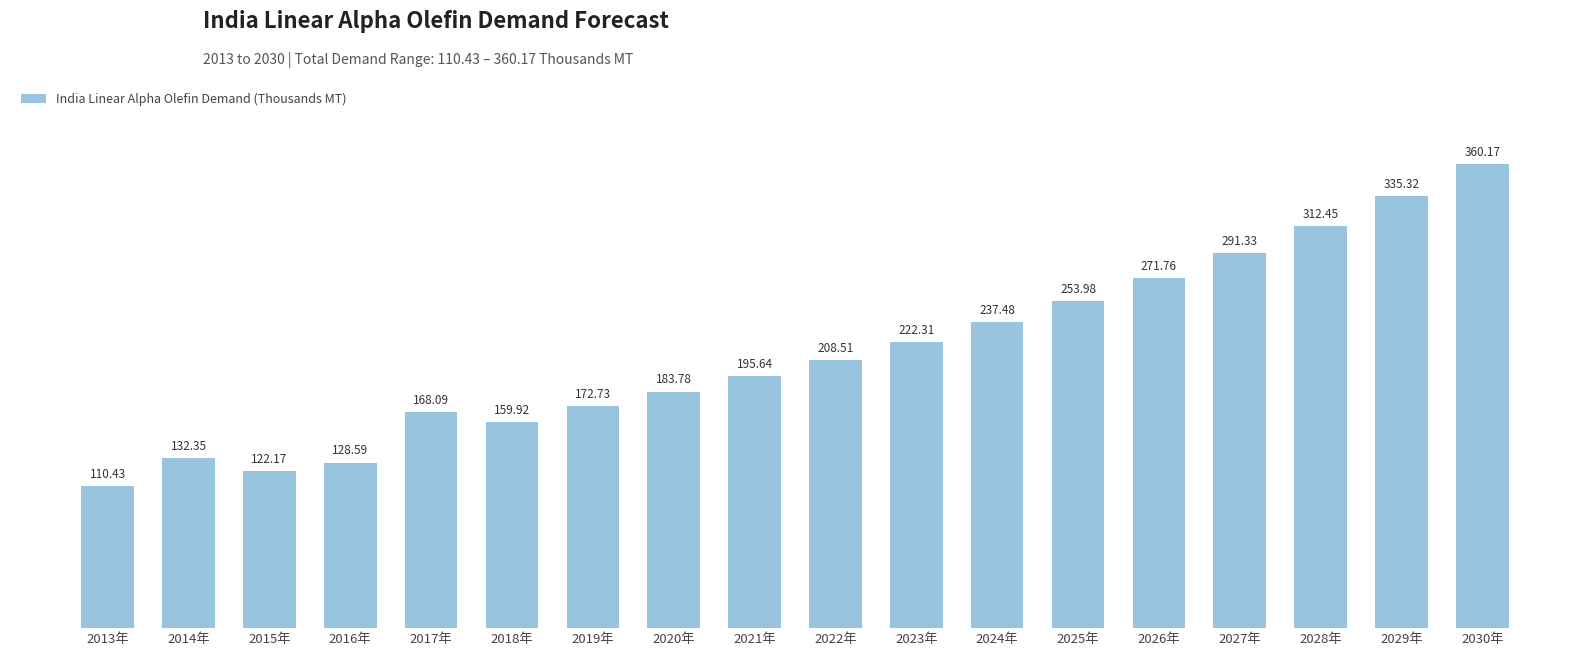

What is the difference between the maximum and minimum values?

249.7